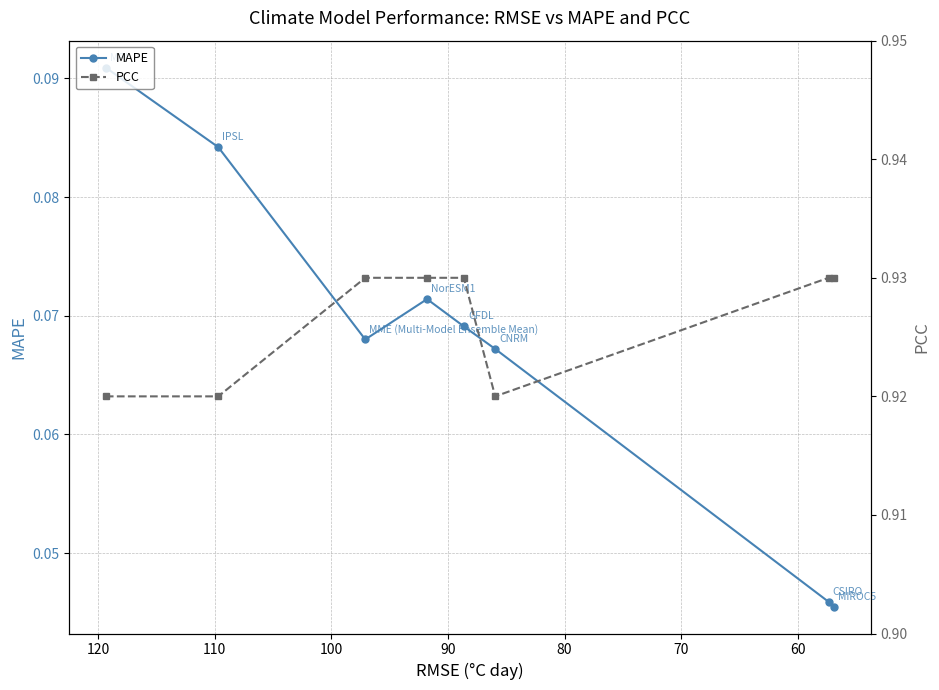

What are all the series names shown in the legend?

MAPE, PCC